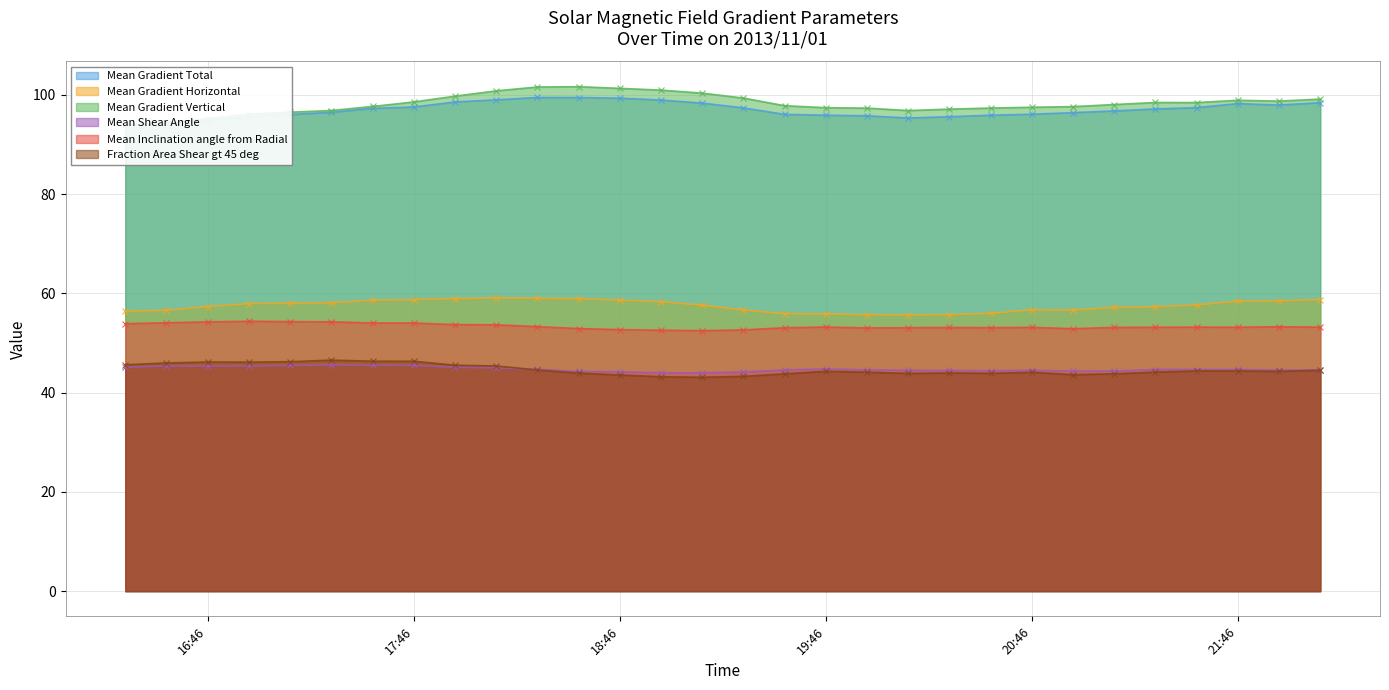

How many values in the Mean Gradient Horizontal series exceed 57?

19